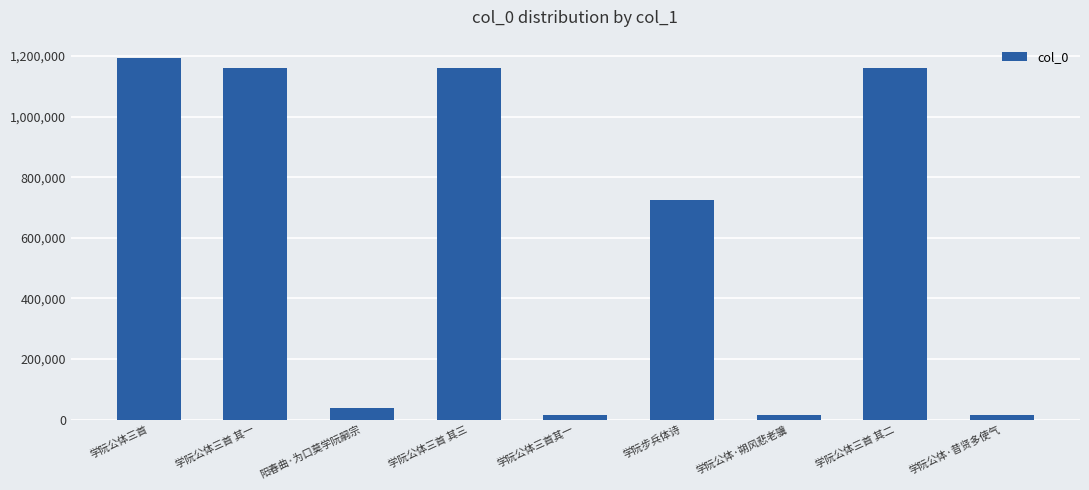

Does the chart contain any negative values?

No